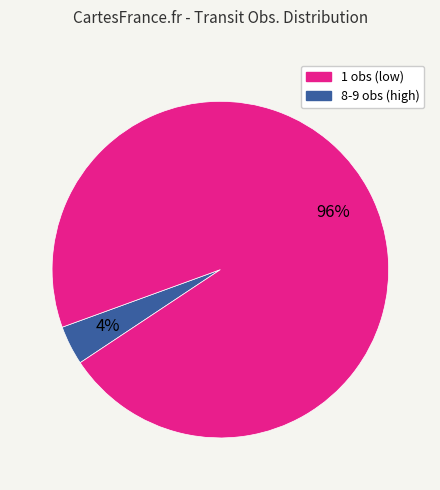

To the nearest percent, what is the difference between the largest and smallest slice percentages?

92%